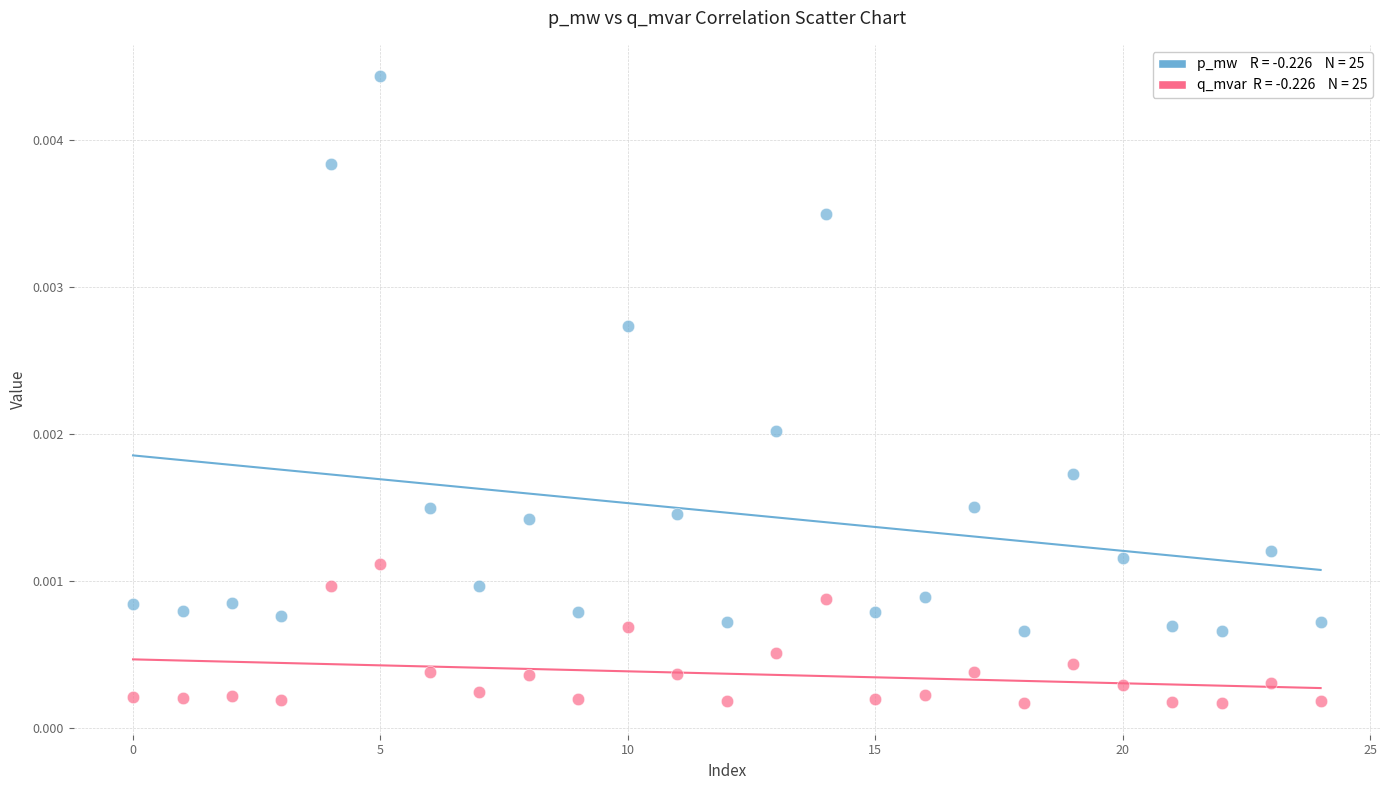

Count the number of points in this scatter plot.

50